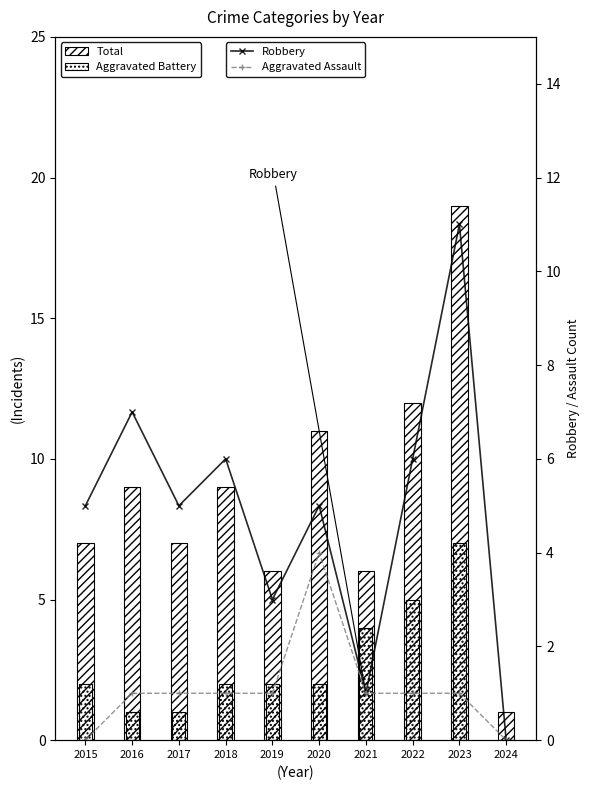

What is the sum of all Robbery values?

49